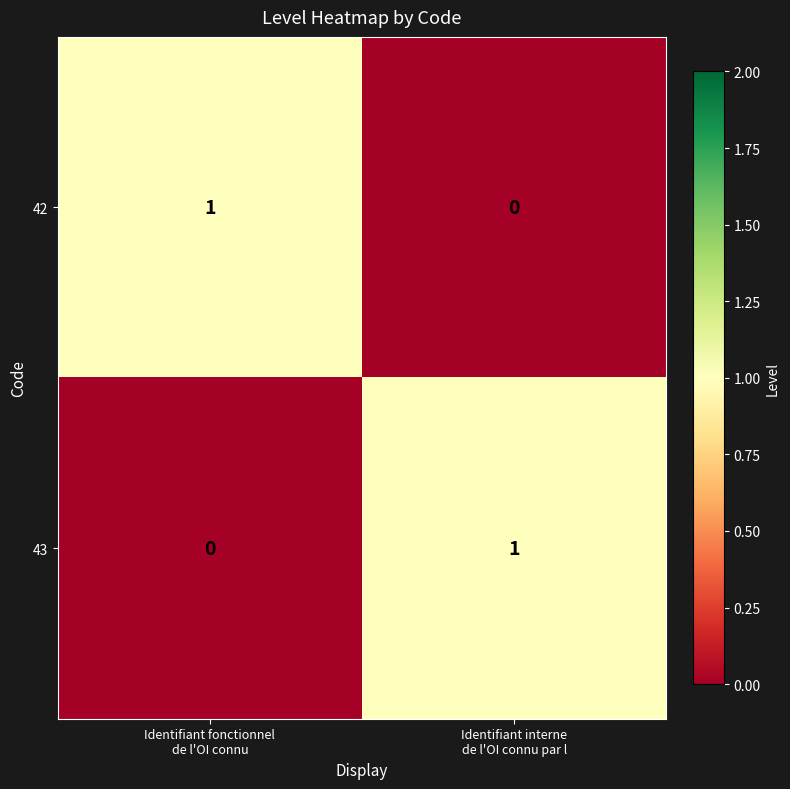

How many data points in 42 are less than 1?

1